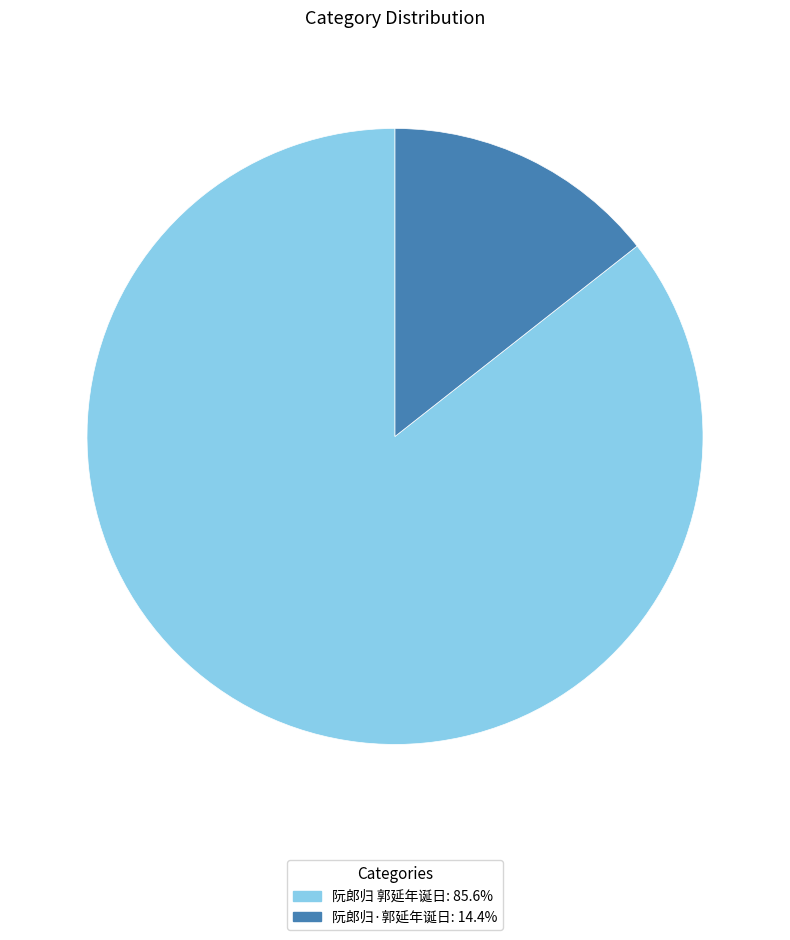

Between 阮郎归 郭延年诞日 and 阮郎归·郭延年诞日, which is larger?

阮郎归 郭延年诞日